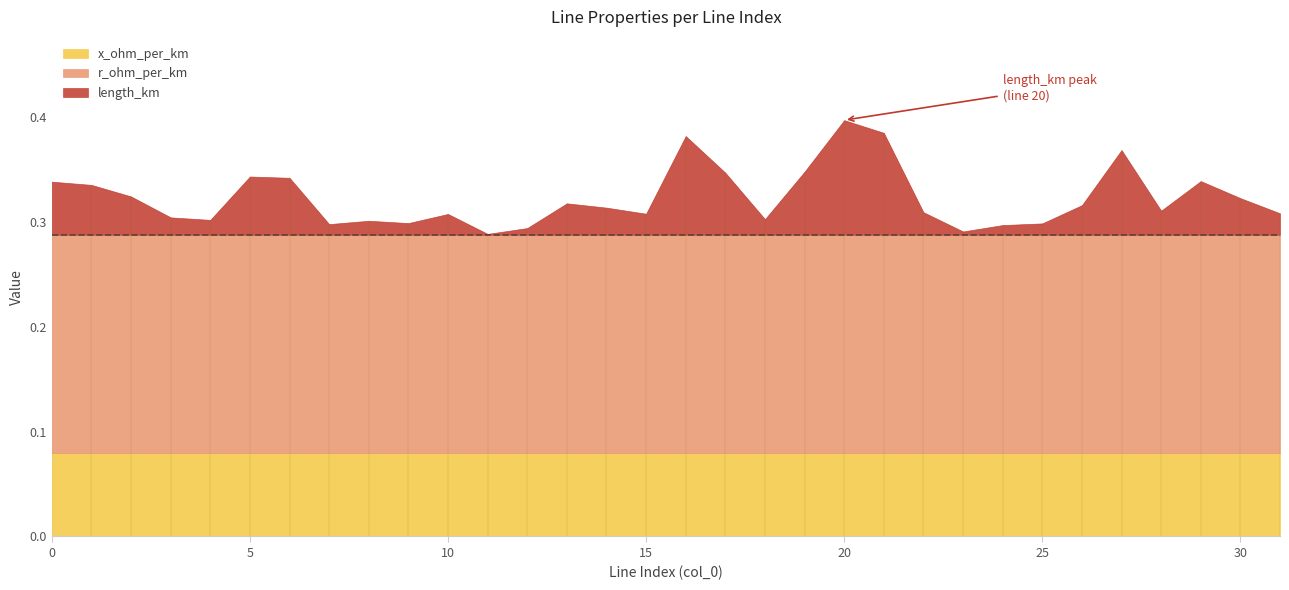

Reading left to right, what are all the values shown in this chart?

length_km: 0.1	0.0	0.0	0.0	0.0	0.1	0.1	0.0	0.0	0.0	0.0	0.0	0.0	0.0	0.0	0.0	0.1	0.1	0.0	0.1	0.1	0.1	0.0	0.0	0.0	0.0	0.0	0.1	0.0	0.1	0.0	0.0
r_ohm_per_km: 0.2	0.2	0.2	0.2	0.2	0.2	0.2	0.2	0.2	0.2	0.2	0.2	0.2	0.2	0.2	0.2	0.2	0.2	0.2	0.2	0.2	0.2	0.2	0.2	0.2	0.2	0.2	0.2	0.2	0.2	0.2	0.2
x_ohm_per_km: 0.1	0.1	0.1	0.1	0.1	0.1	0.1	0.1	0.1	0.1	0.1	0.1	0.1	0.1	0.1	0.1	0.1	0.1	0.1	0.1	0.1	0.1	0.1	0.1	0.1	0.1	0.1	0.1	0.1	0.1	0.1	0.1